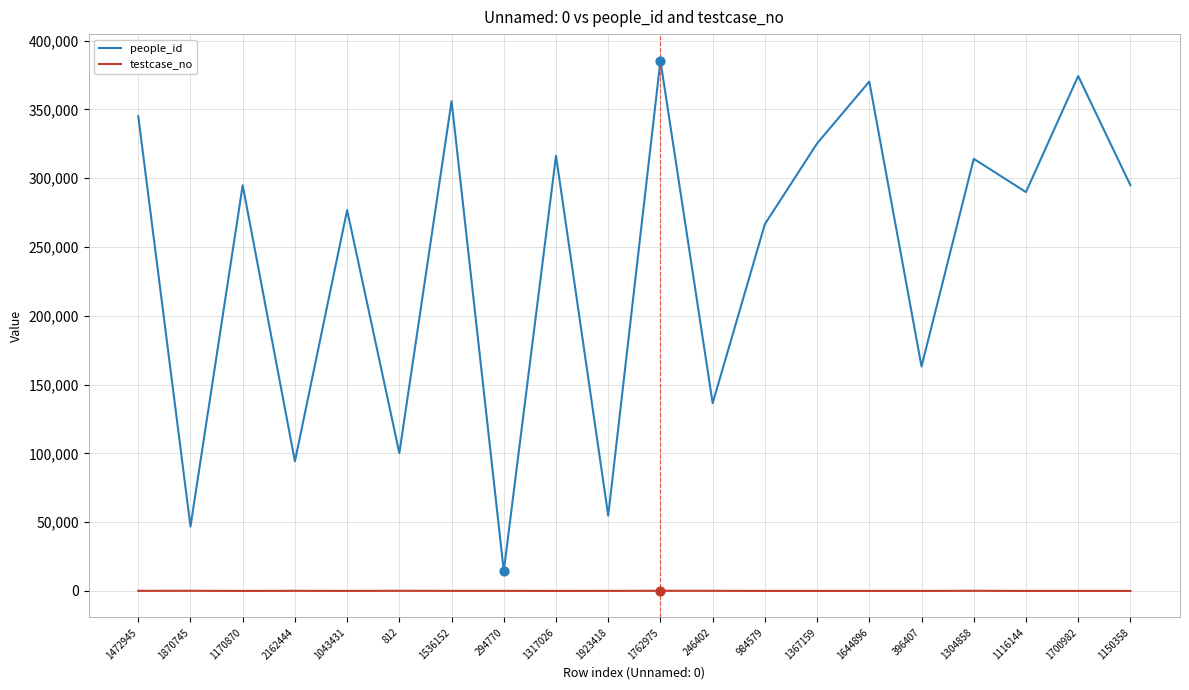

What are all the series names shown in the legend?

people_id, testcase_no